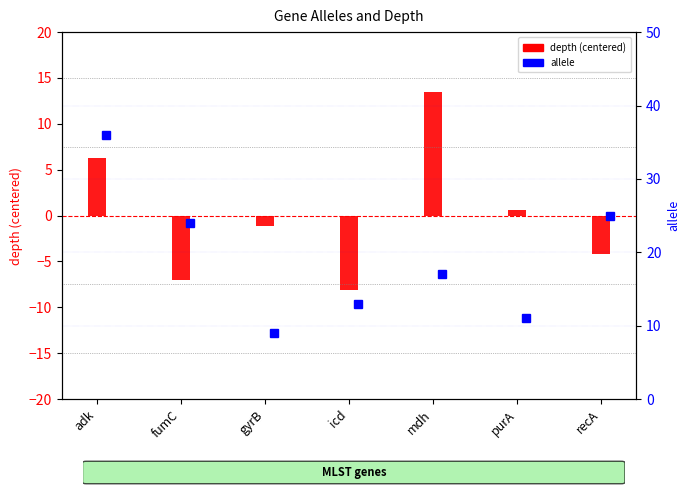

What value does the depth (centered) series have at mdh?

13.4